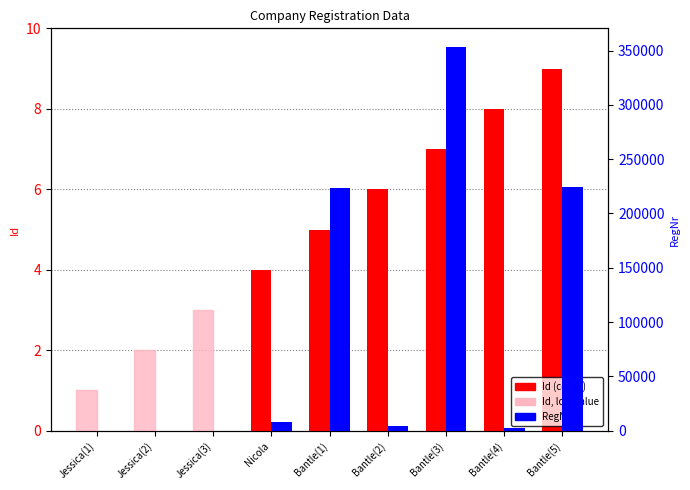

List the series in order of their peak value, highest first.

RegNr, Id